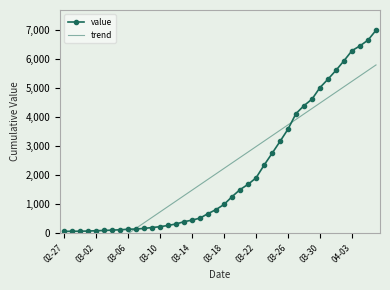

What is the value of the trend point at the 21st from the left?

2237.4